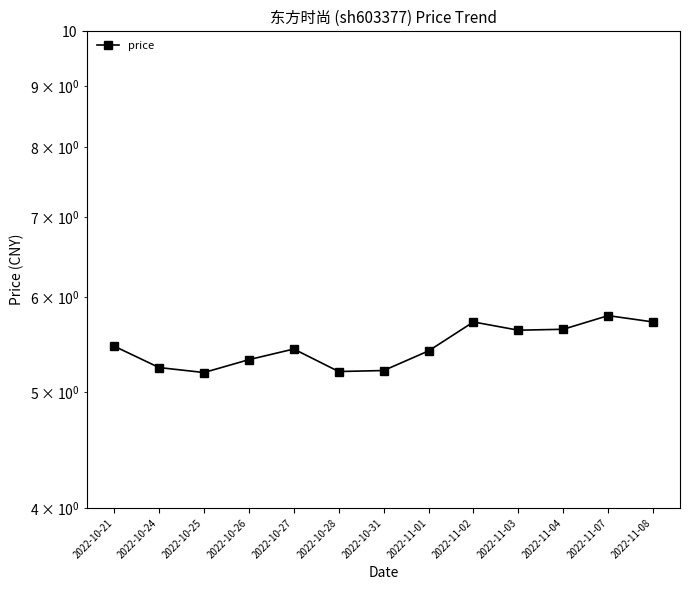

Does the chart display data point markers on the line(s)?

Yes